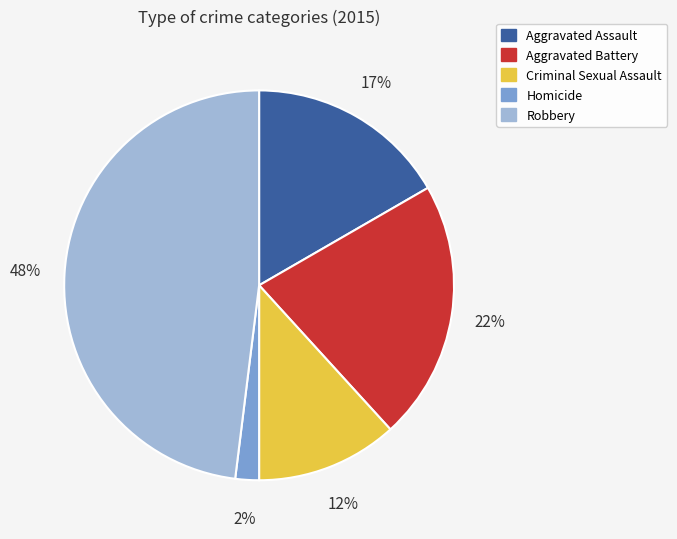

To the nearest percent, what portion does Homicide represent?

2%